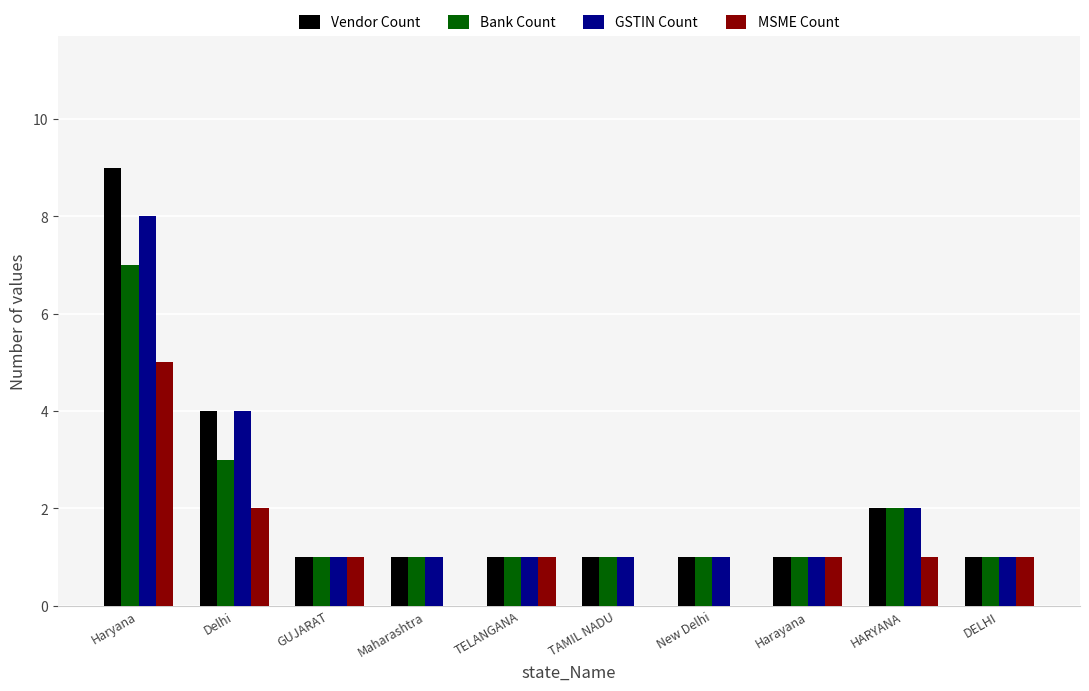

Reading right to left, what are all the values shown in this chart?

Vendor Count: DELHI=1	HARYANA=2	Harayana=1	New Delhi=1	TAMIL NADU=1	TELANGANA=1	Maharashtra=1	GUJARAT=1	Delhi=4	Haryana=9
Bank Count: DELHI=1	HARYANA=2	Harayana=1	New Delhi=1	TAMIL NADU=1	TELANGANA=1	Maharashtra=1	GUJARAT=1	Delhi=3	Haryana=7
GSTIN Count: DELHI=1	HARYANA=2	Harayana=1	New Delhi=1	TAMIL NADU=1	TELANGANA=1	Maharashtra=1	GUJARAT=1	Delhi=4	Haryana=8
MSME Count: DELHI=1	HARYANA=1	Harayana=1	New Delhi=0	TAMIL NADU=0	TELANGANA=1	Maharashtra=0	GUJARAT=1	Delhi=2	Haryana=5